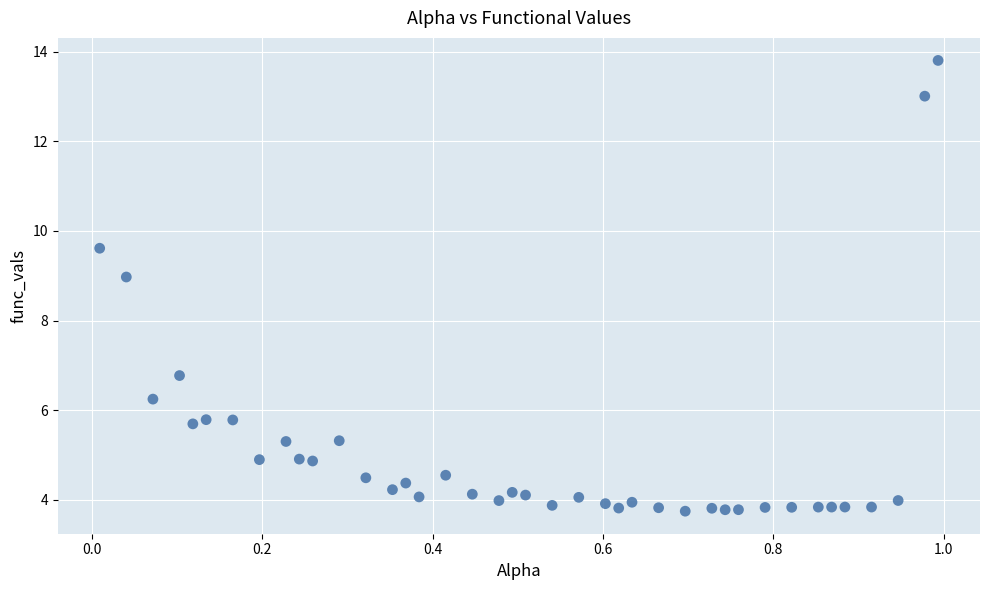

What Y value in the scatter plot is closest to 8?

9.0